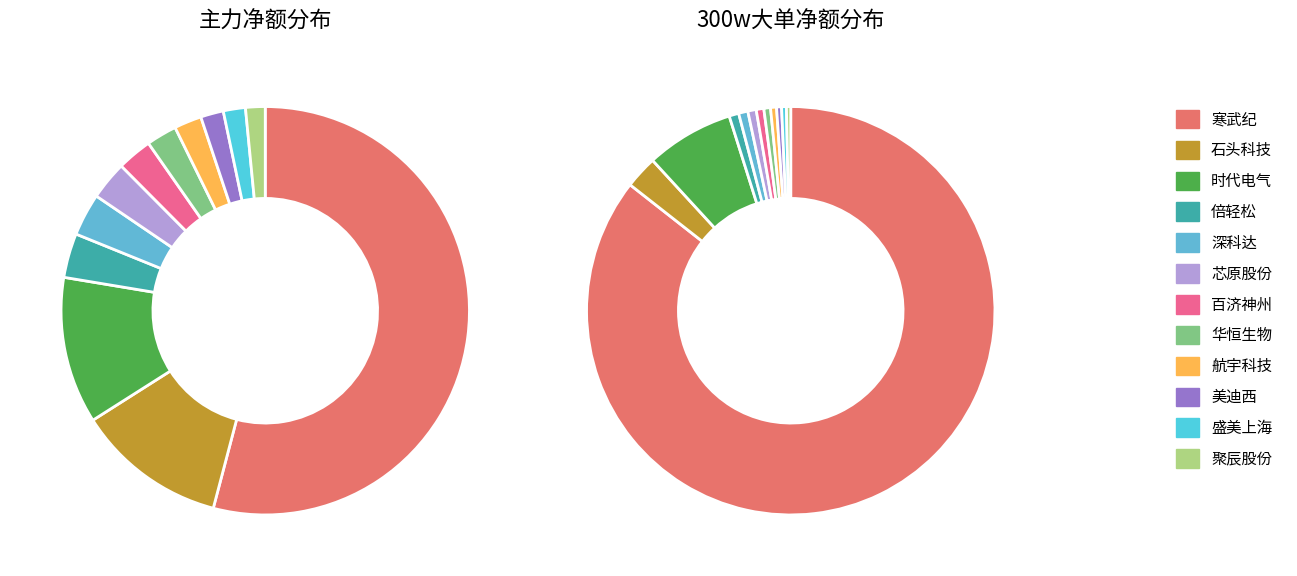

True or false: 时代电气 accounts for 26% of the total.

False